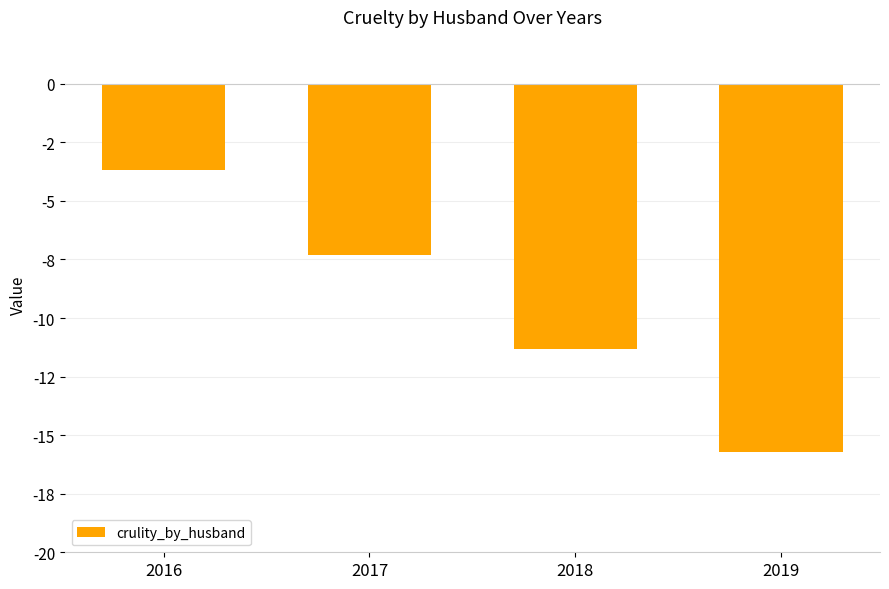

Reading left to right, list all the values displayed in this chart.

2016=-3.7	2017=-7.3	2018=-11.3	2019=-15.7